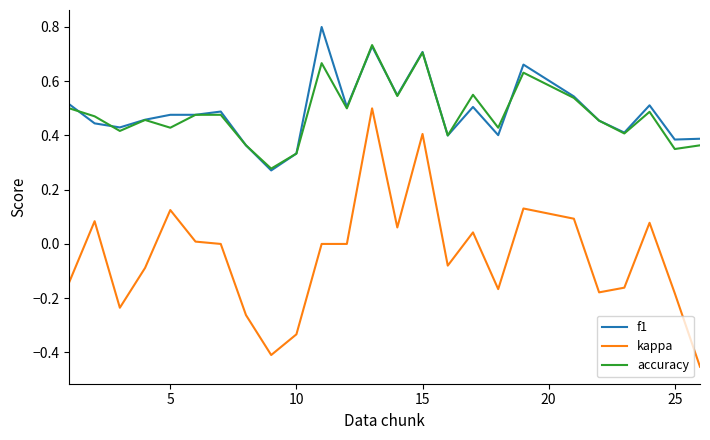

Rank the series by their maximum value, from highest to lowest.

f1, accuracy, kappa